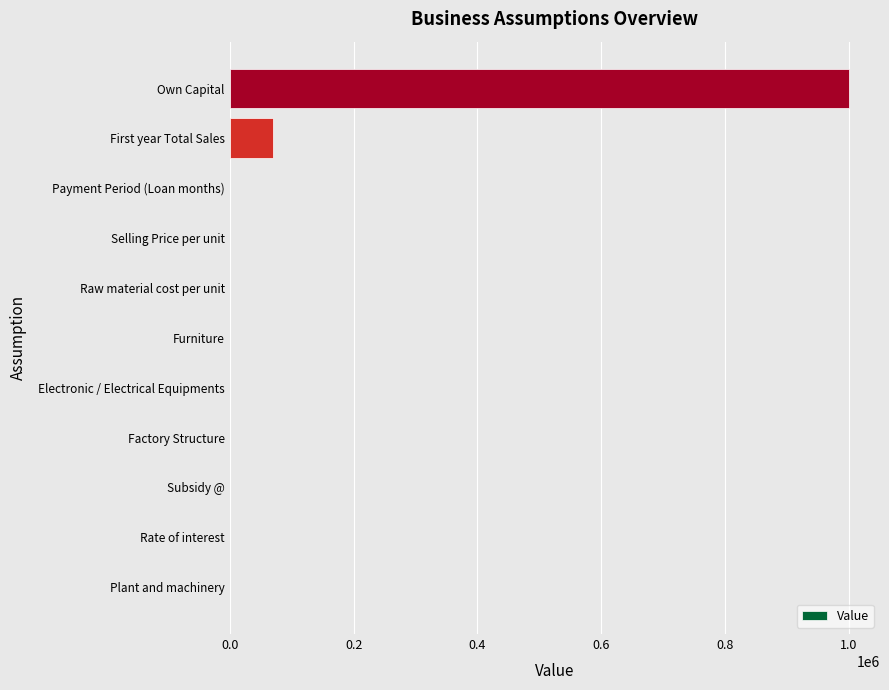

Is it true that the value at First year Total Sales is 70000.0?

True